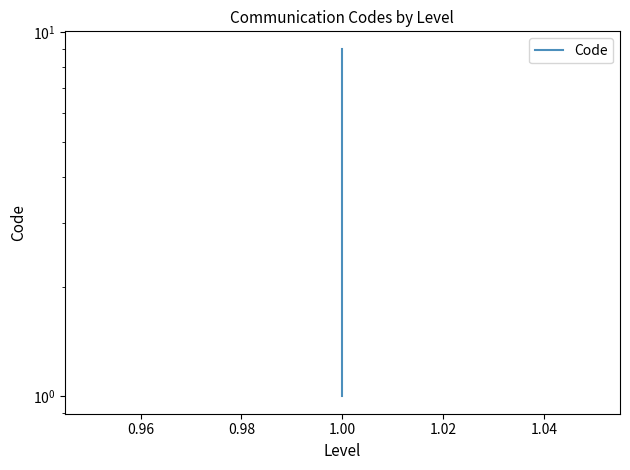

What is the difference between the maximum and minimum values?

8